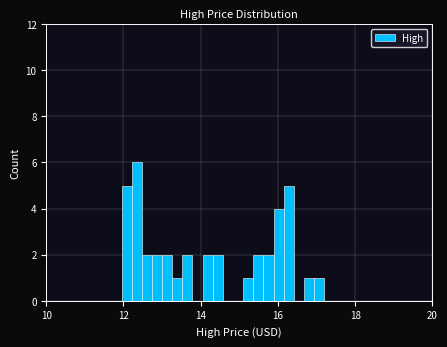

Read against the x-axis, roughly where is the centre of the tallest bar?

12.4